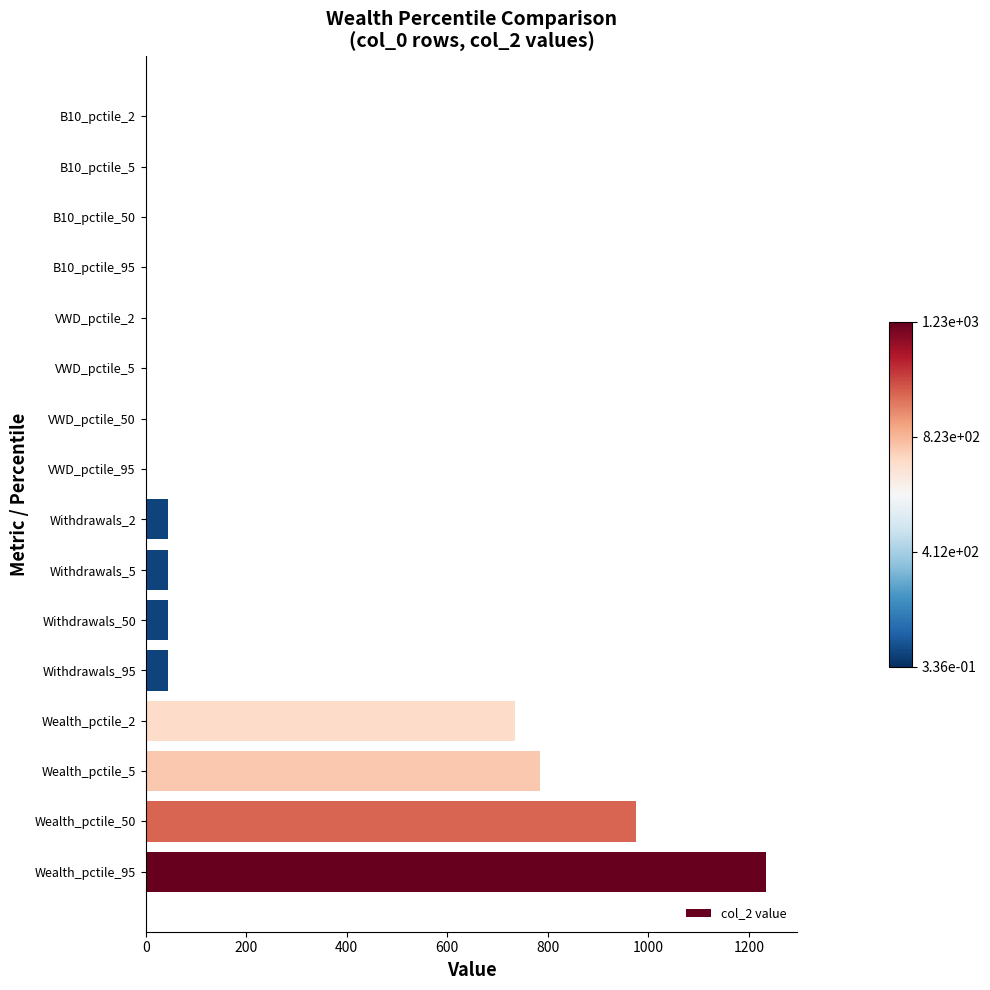

What is the sum of the values at Withdrawals_5 and Wealth_pctile_5?

830.0